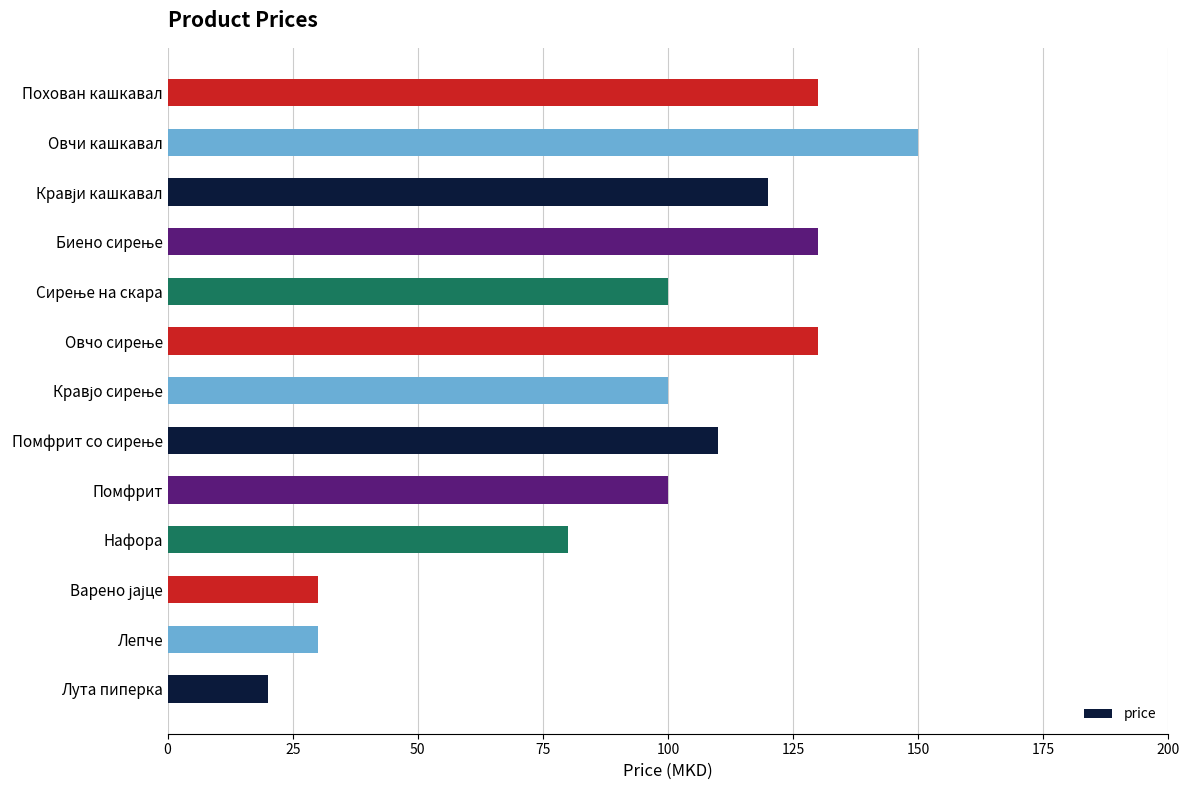

Approximately how many times larger is the value at Помфрит compared to Похован кашкавал?

0.8